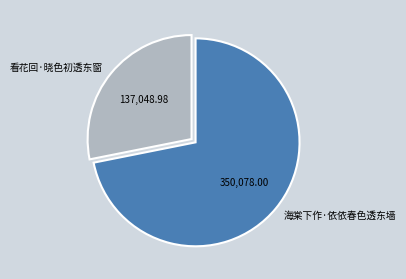

The 看花回·晓色初透东窗 slice represents 16% of the pie. True or false?

False